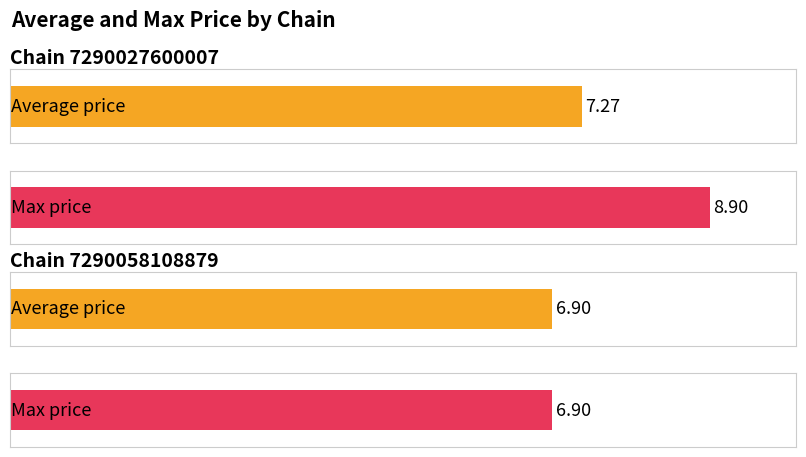

What is the value of the Average price bar at the 2nd from the left?

6.9